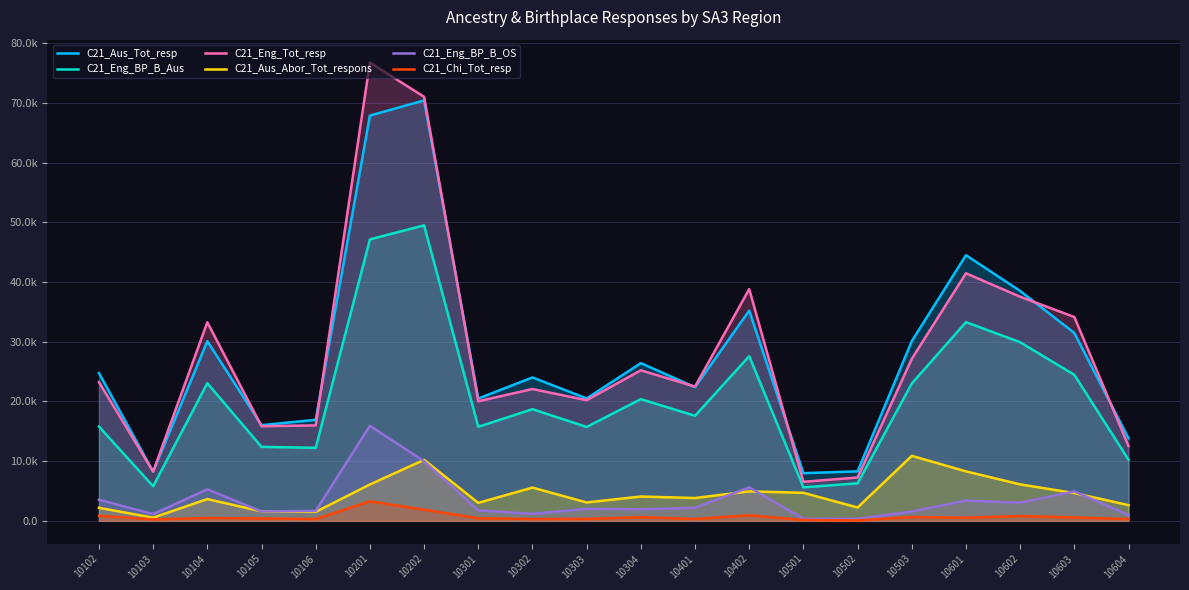

What is the greatest value displayed?

76743